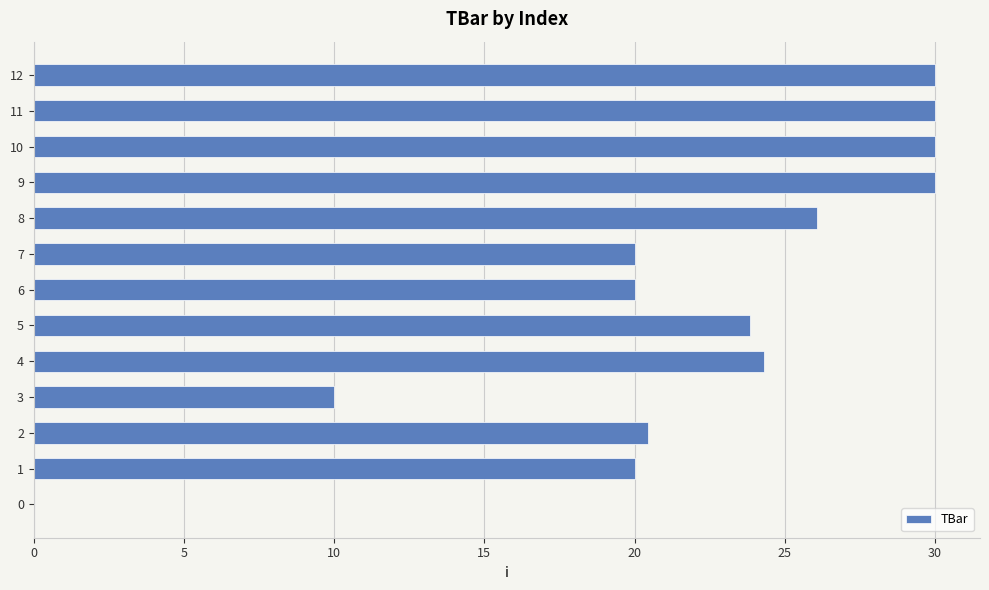

Which has a higher value, 5 or 12?

12